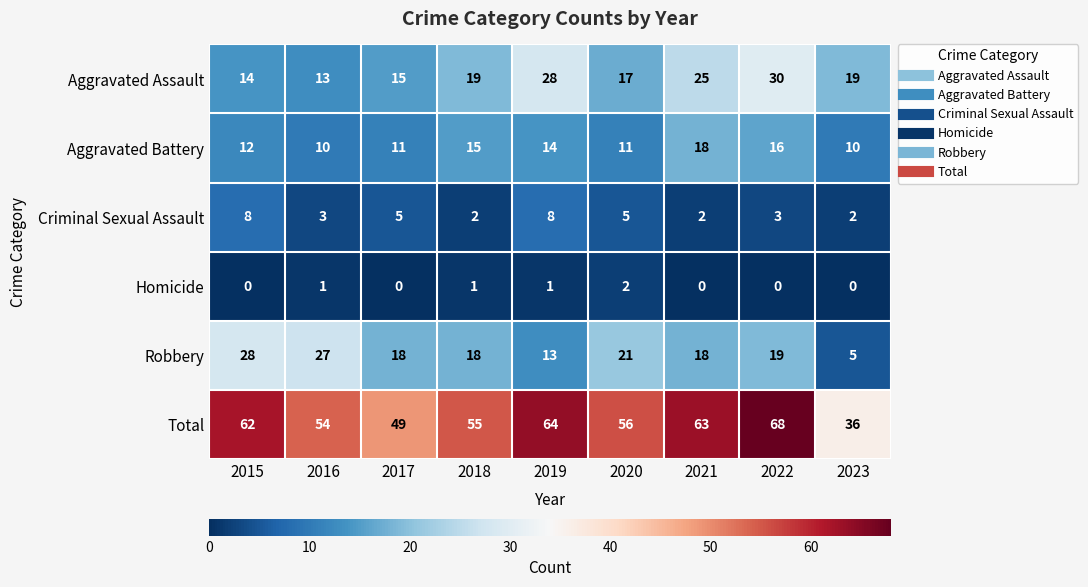

Which category has the lowest value in the Aggravated Assault series?

2016